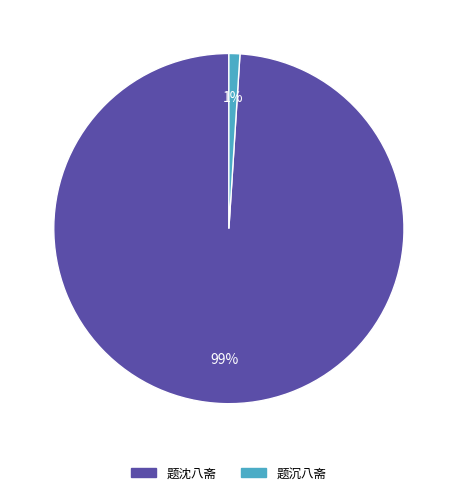

To the nearest percent, what portion does 题沉八斋 represent?

1%